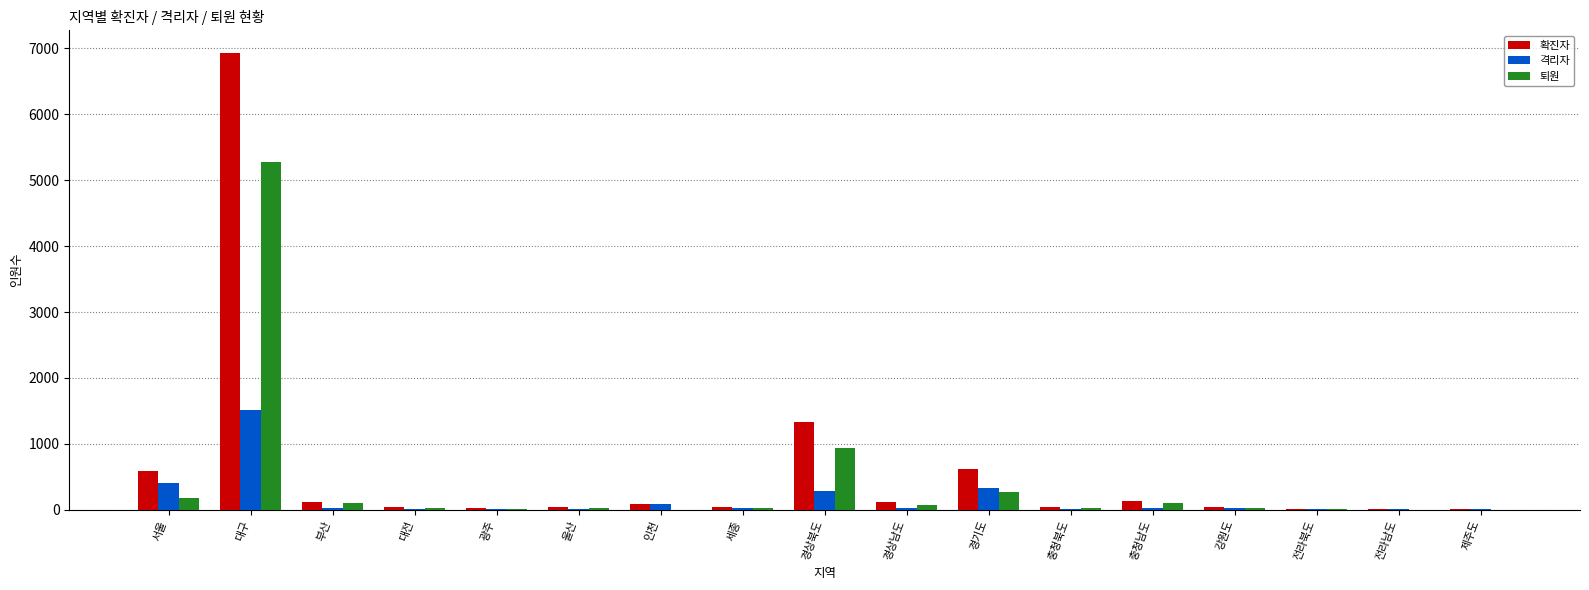

Which series changed the most between 대구 and 대전?

확진자